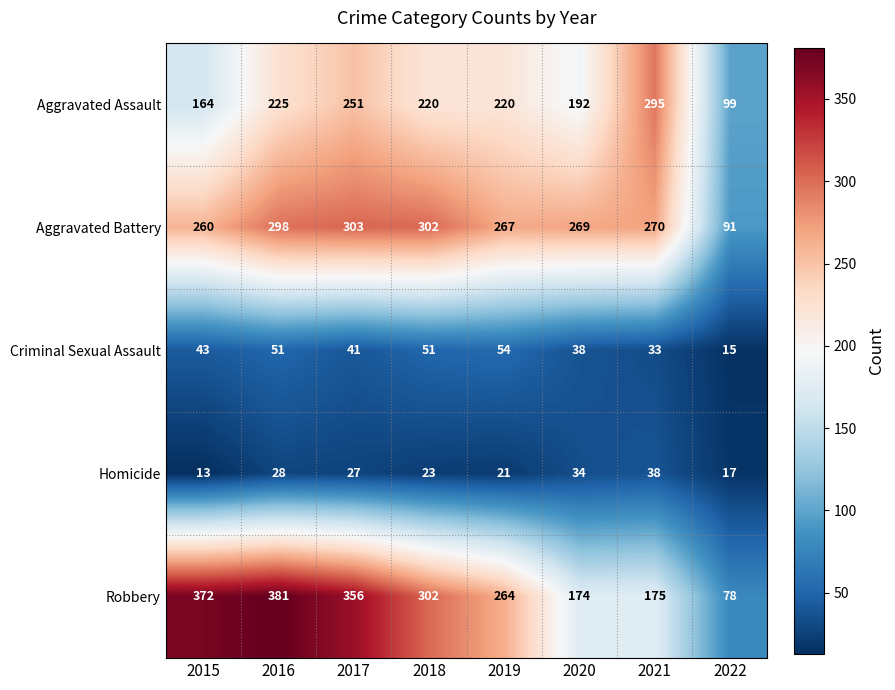

The Robbery series shows 381 at 2016. True or false?

True